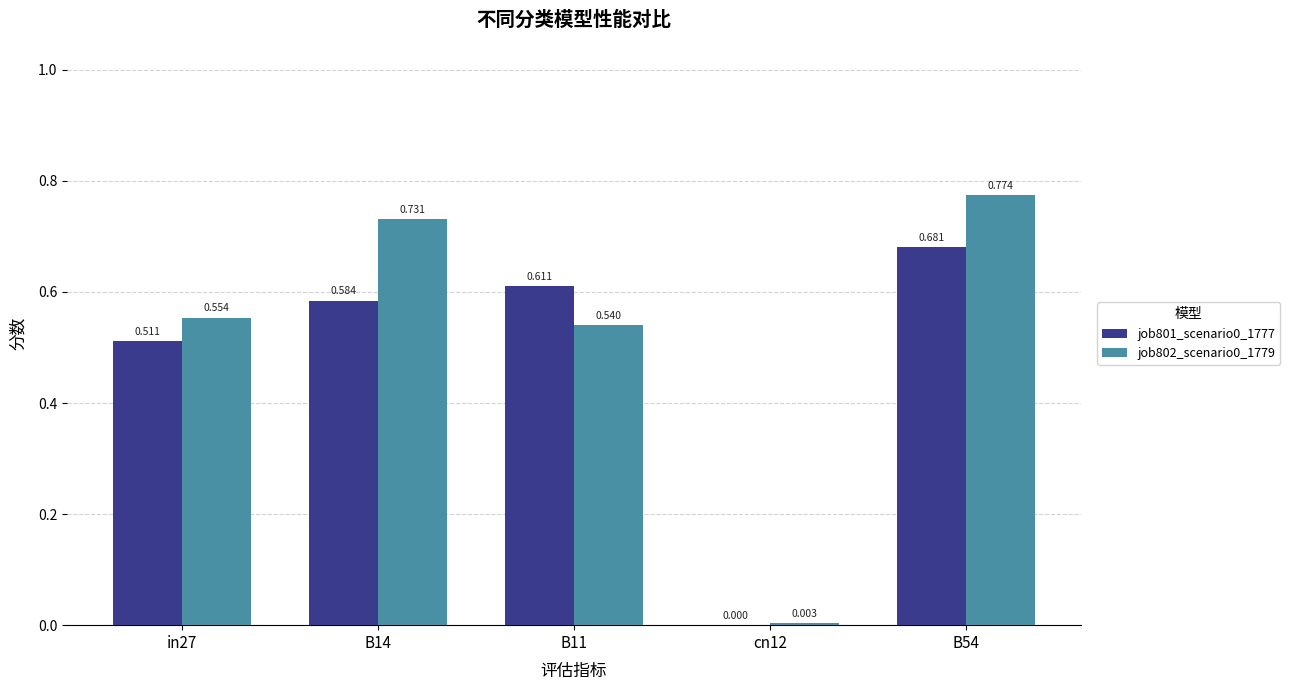

Is the value of job802_scenario0_1779 at B11 greater than the value of job801_scenario0_1777 at cn12?

Yes